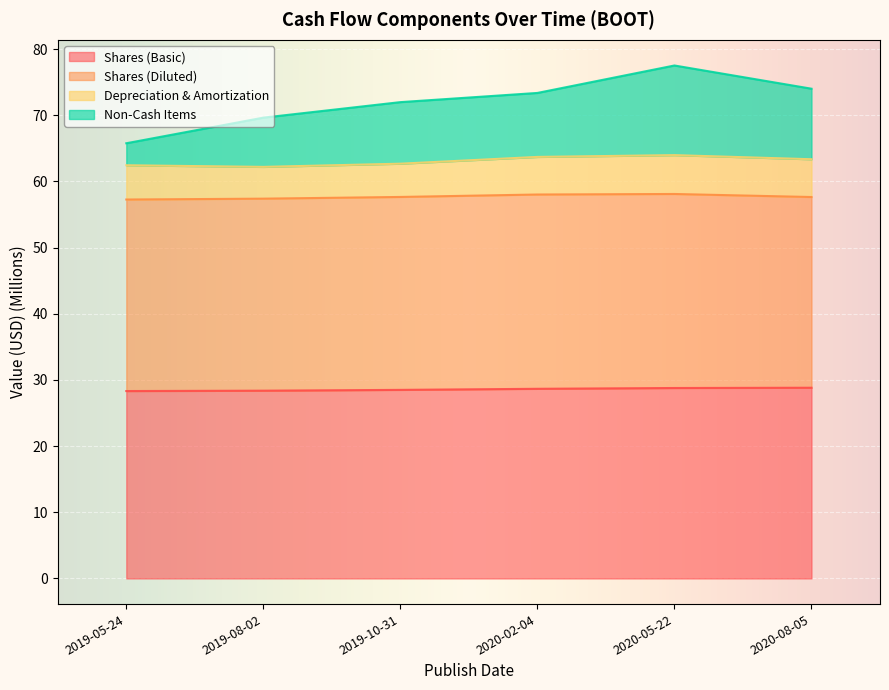

Is the value of Shares (Basic) at 2020-05-22 greater than the value of Non-Cash Items at 2019-08-02?

No